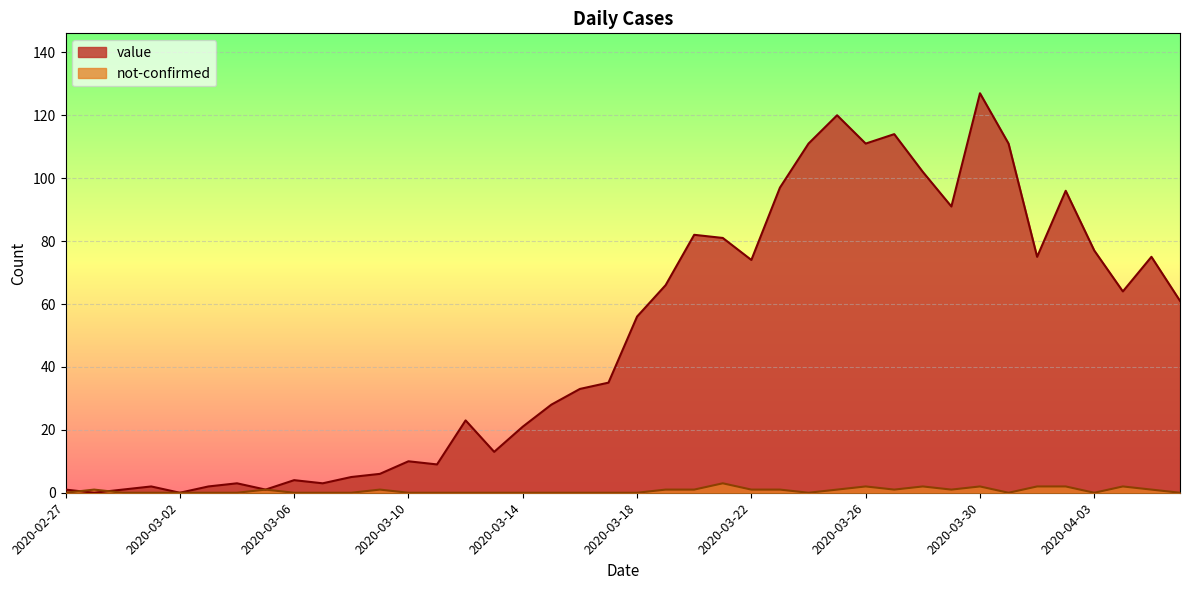

At which category does value reach its first local peak?

2020-03-01